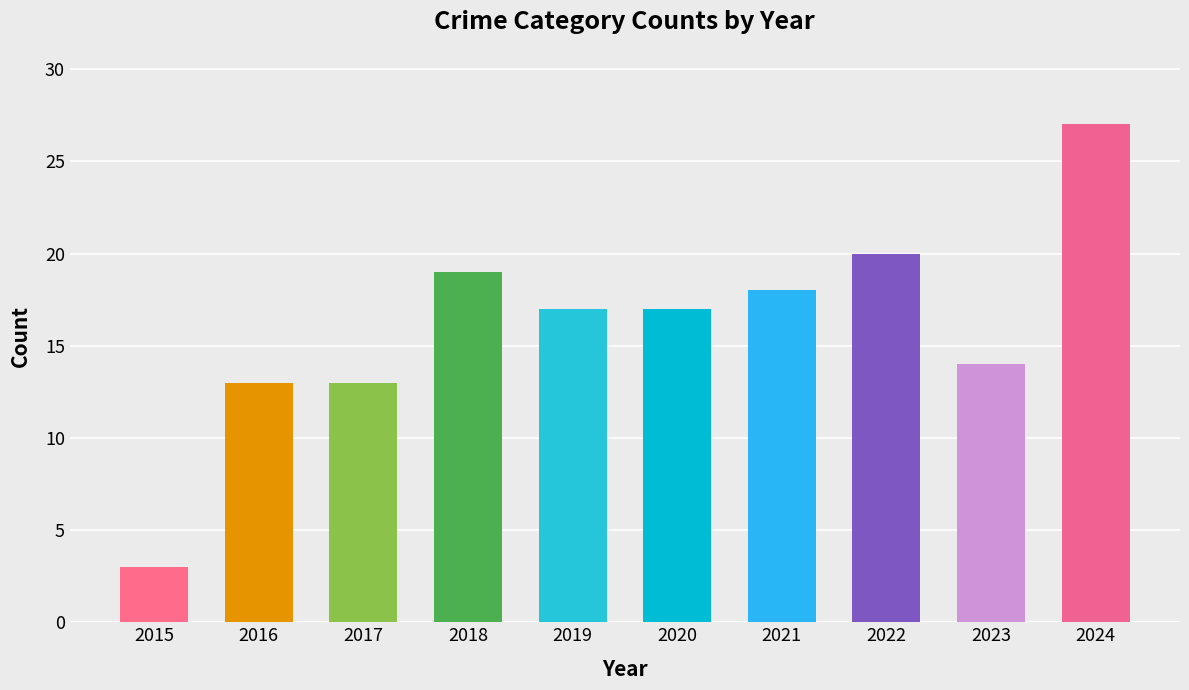

Does the chart contain any negative values?

No